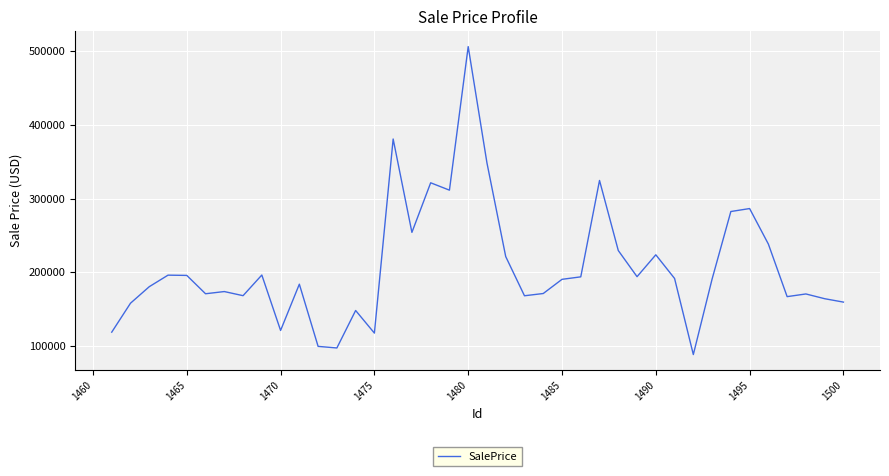

What is the smallest value displayed?

88461.8